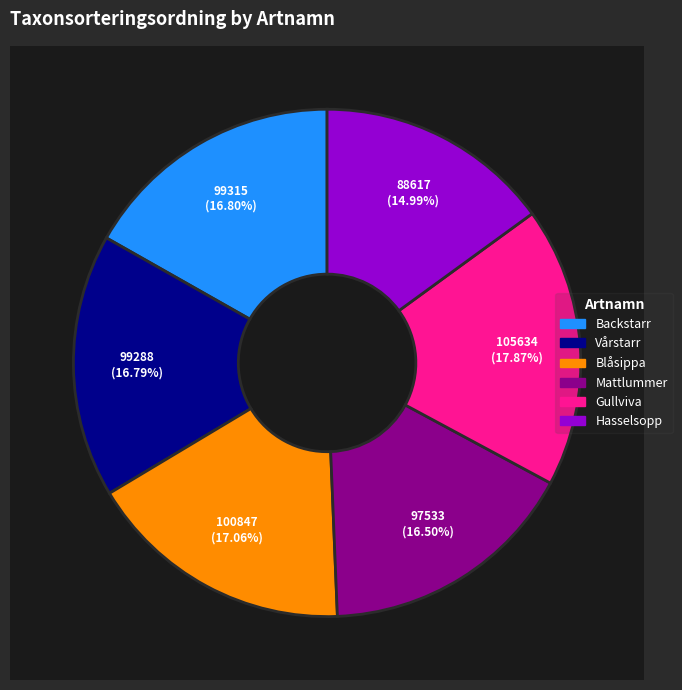

What is the smallest slice in the pie chart?

Hasselsopp